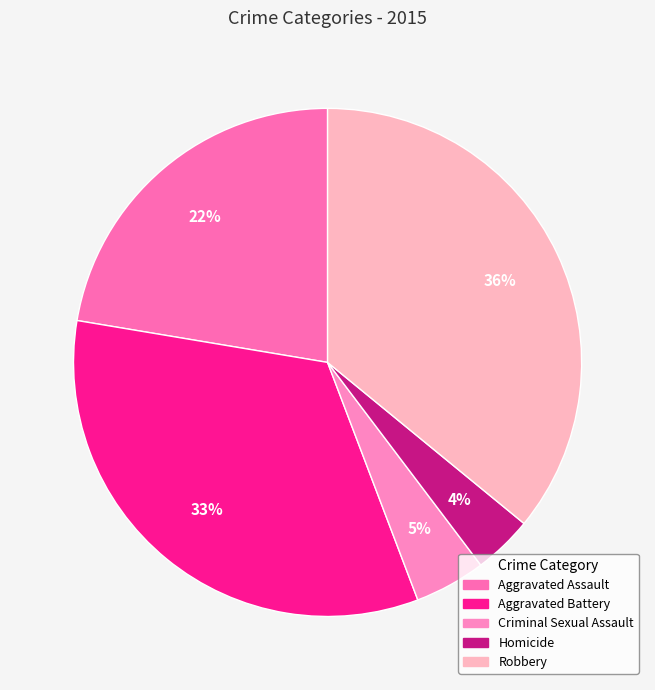

Which category has the smallest portion of the pie?

Homicide